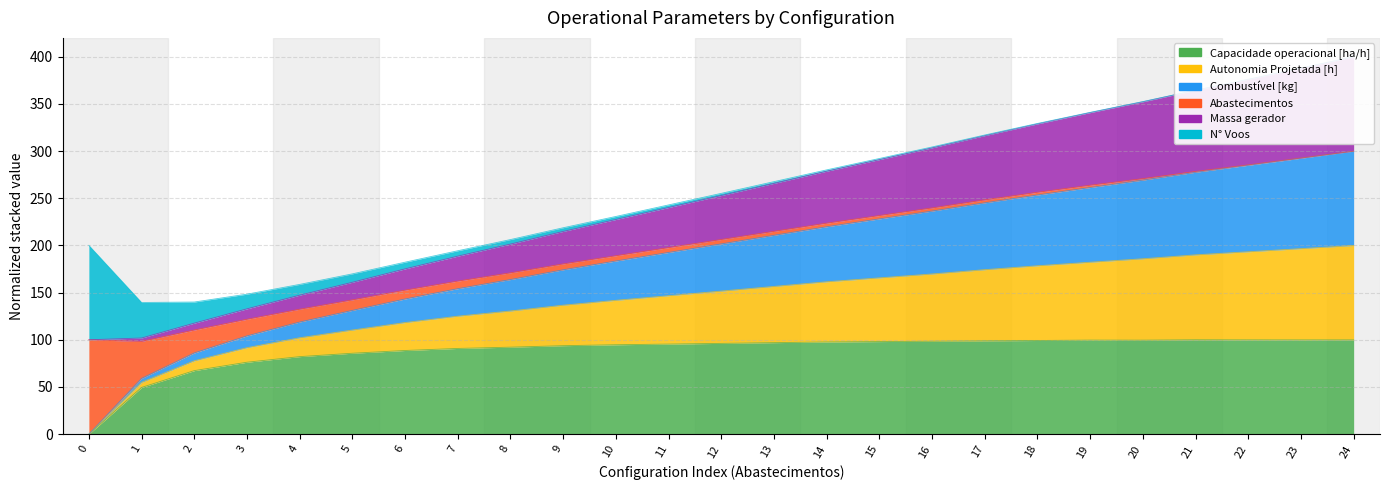

True or false: Combustível [kg] has a value of 122.2 at 19.

False